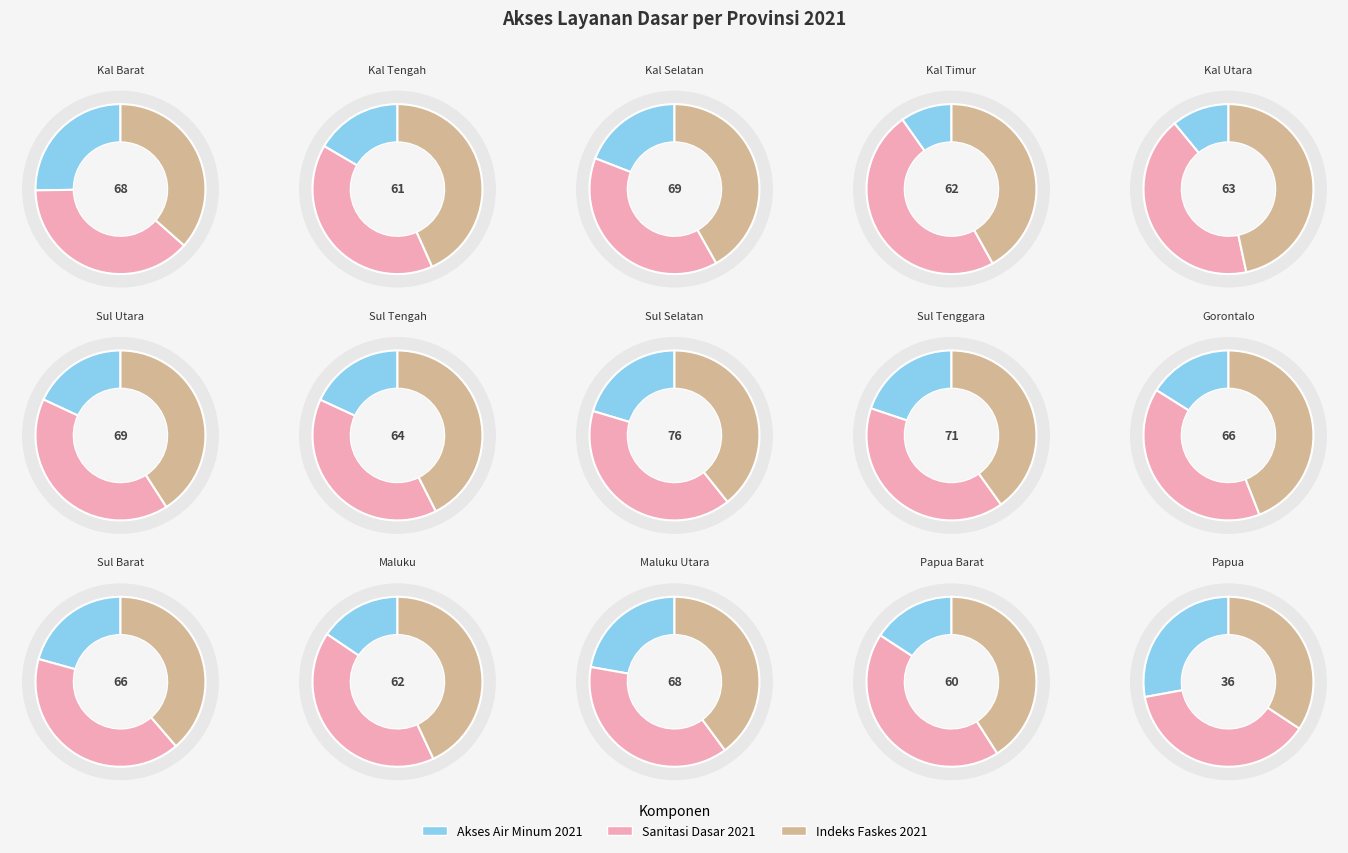

To the nearest percent, what percentage of the pie is MALUKU?

5%